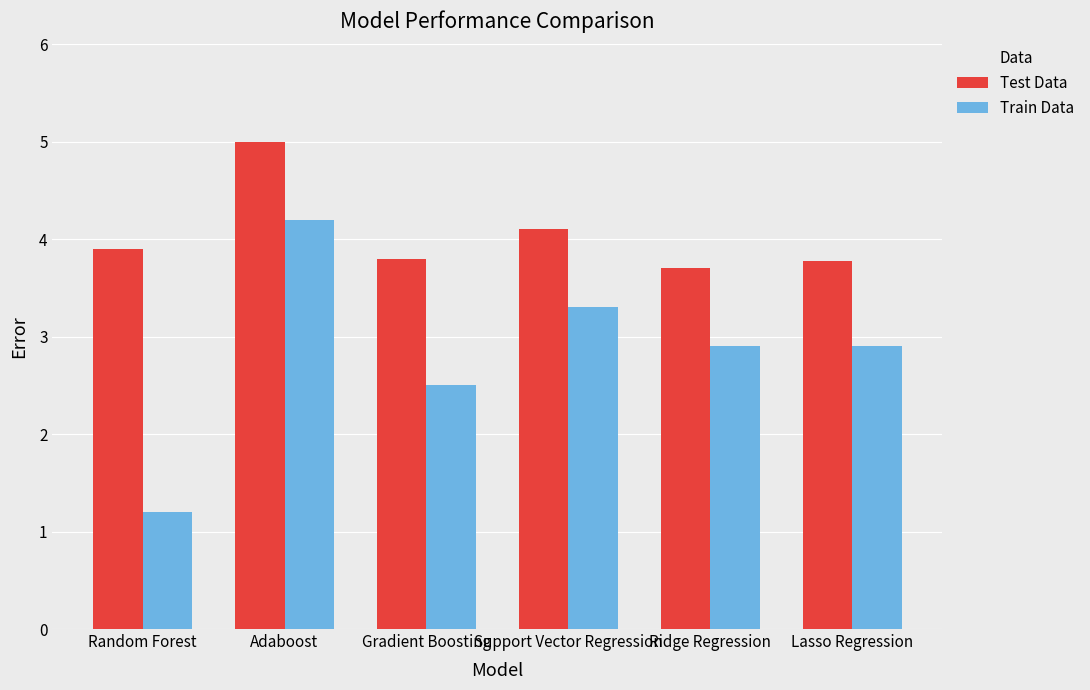

The value of Train Data at Lasso Regression is 4.7. True or false?

False